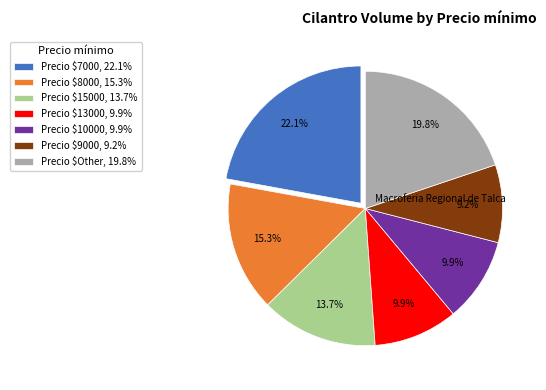

What portion of the pie excludes Precio $8000, 15.3%?

84.7%